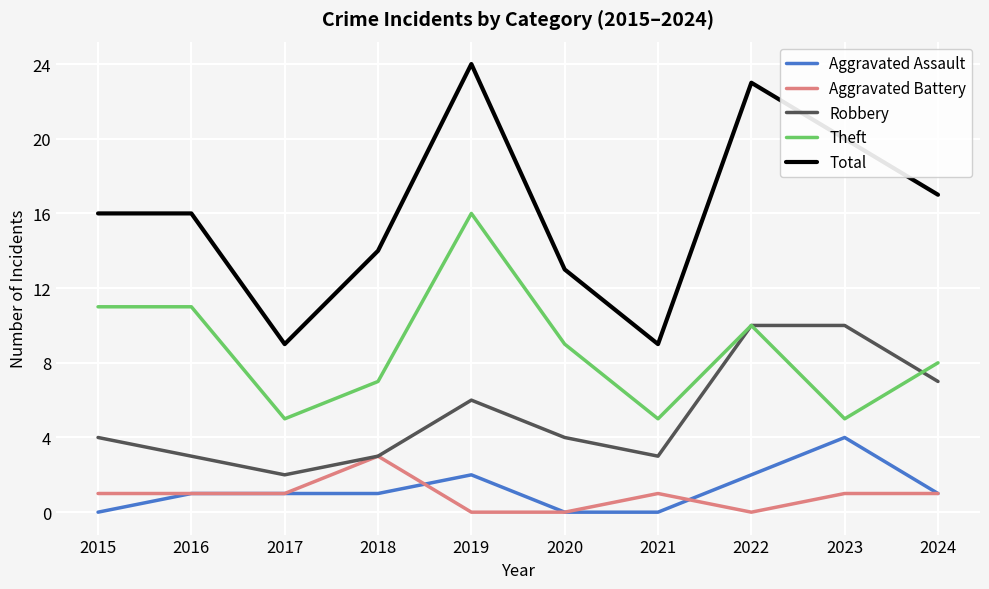

How many lines are shown in the chart?

5